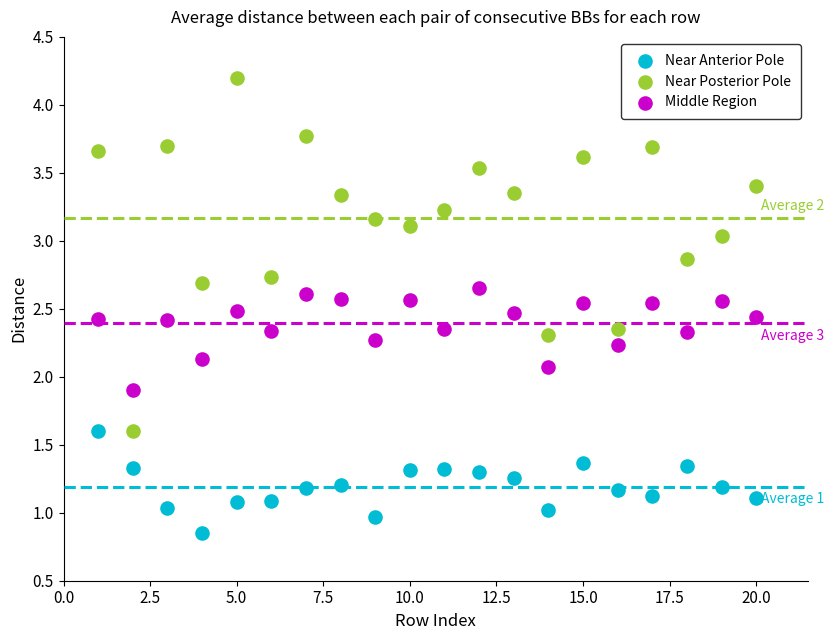

Which series contains the highest Y value?

Near Posterior Pole